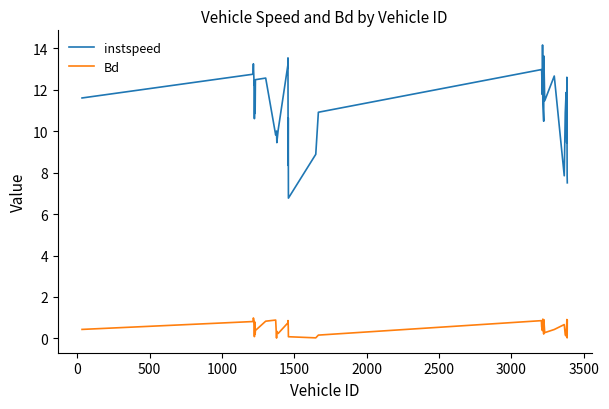

Which series has the largest total across all categories?

instspeed